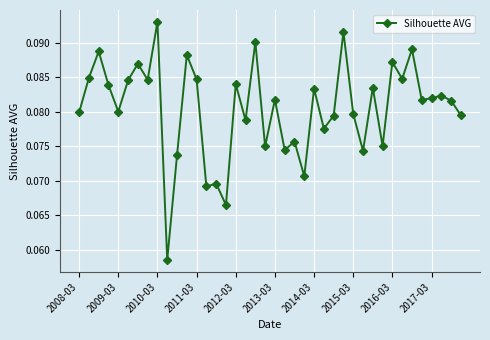

True or false: the data has more than 1 interior local peaks.

True